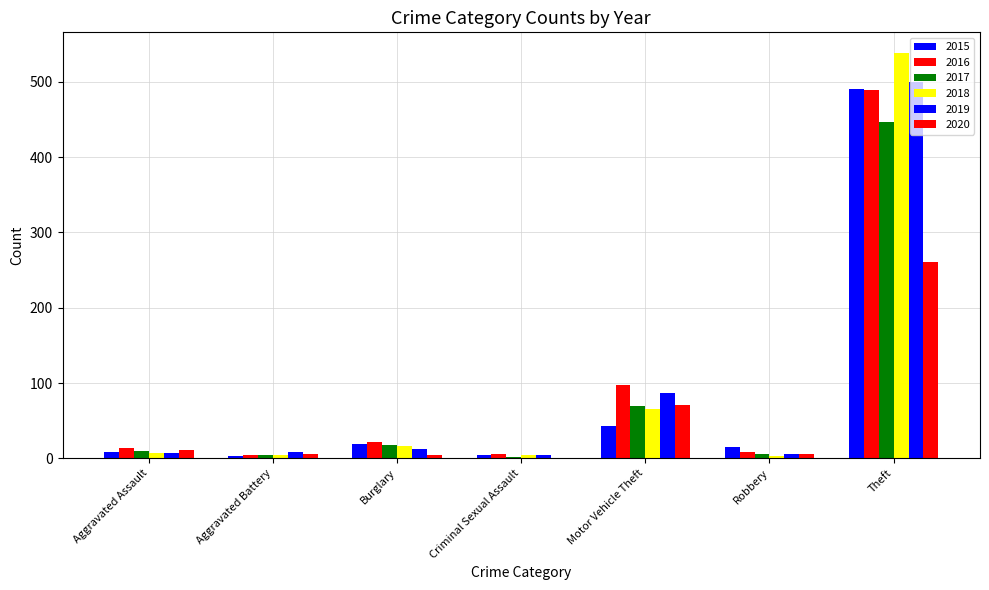

Are the bars horizontal?

No